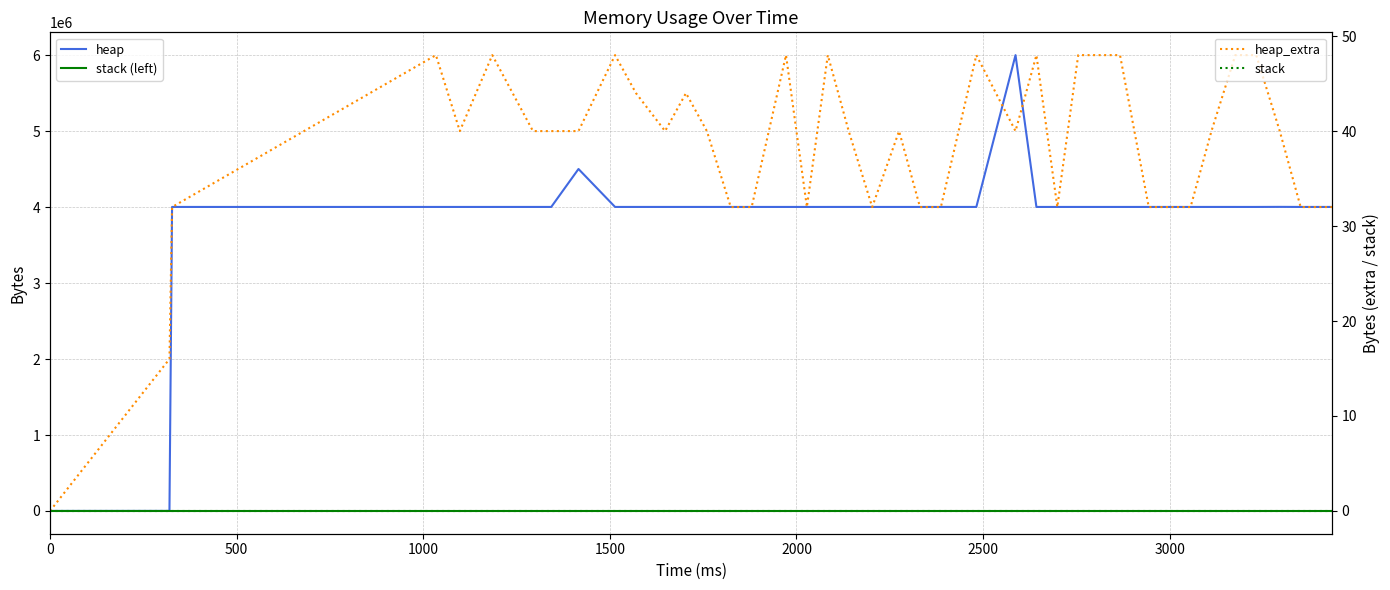

Reading left to right, extract all data points from this chart.

heap: 0	472	4004568	4004576	4004584	4004576	4004632	4004600	4504568	4004576	4004596	4004584	4004628	4004584	4004568	4004568	4004576	4004568	4004576	4004632	4004568	4004584	4004568	4004568	4004688	6004568	4004576	4004568	4004576	4004576	4004576	4004568	4004568	4004568	4004600	4004576	4004576	4005544	4004568	4004568
stack (left): 0	0	0	0	0	0	0	0	0	0	0	0	0	0	0	0	0	0	0	0	0	0	0	0	0	0	0	0	0	0	0	0	0	0	0	0	0	0	0	0
heap_extra: 0	16	32	48	40	48	40	40	40	48	44	40	44	40	32	32	48	32	48	40	32	40	32	32	48	40	48	32	48	48	48	32	32	32	40	48	48	40	32	32
stack: 0	0	0	0	0	0	0	0	0	0	0	0	0	0	0	0	0	0	0	0	0	0	0	0	0	0	0	0	0	0	0	0	0	0	0	0	0	0	0	0